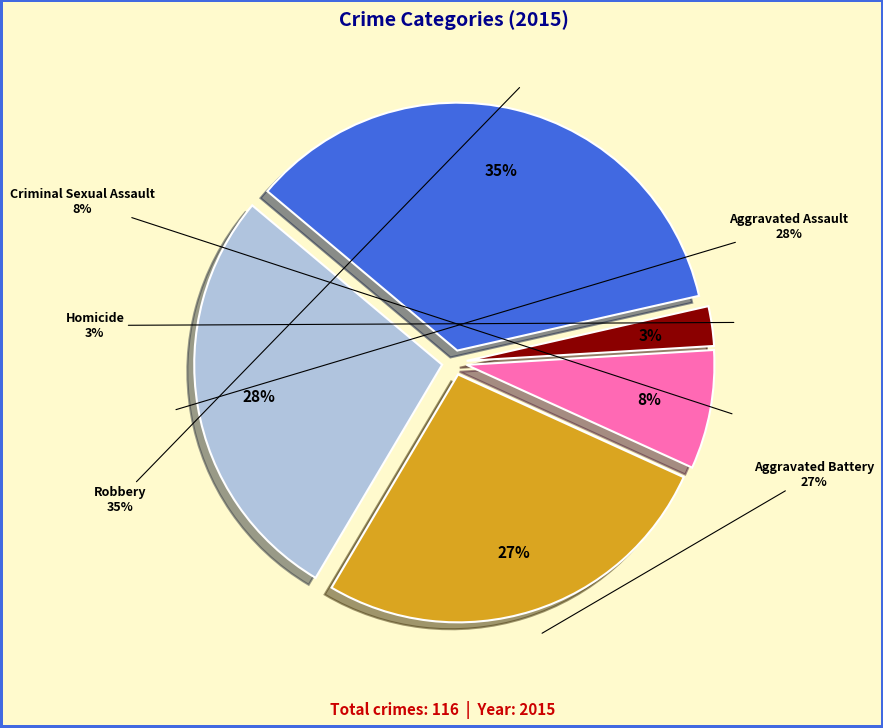

Does Robbery represent more than half of the total?

No